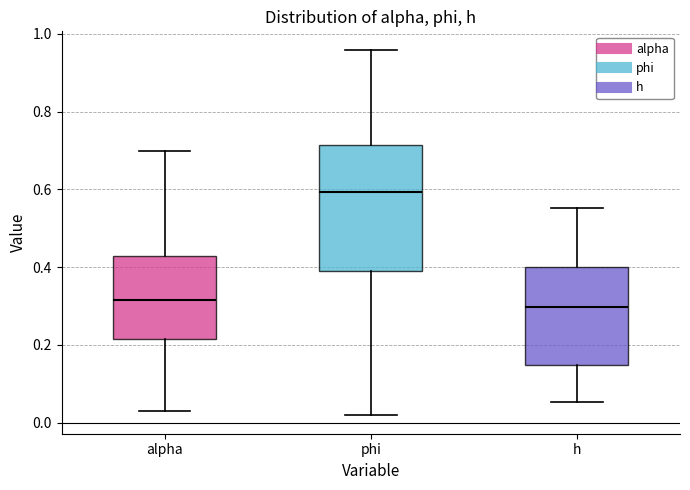

Reading left to right, read every box against the y-axis: the position of its median line, the range the box covers, and the ends of its whiskers. The values are not printed on the chart, so give them approximately, as read against the axis.

alpha: median 0.32, box 0.22 to 0.42, whiskers 0.04 to 0.70
phi: median 0.60, box 0.38 to 0.72, whiskers 0.02 to 0.96
h: median 0.30, box 0.14 to 0.40, whiskers 0.06 to 0.56